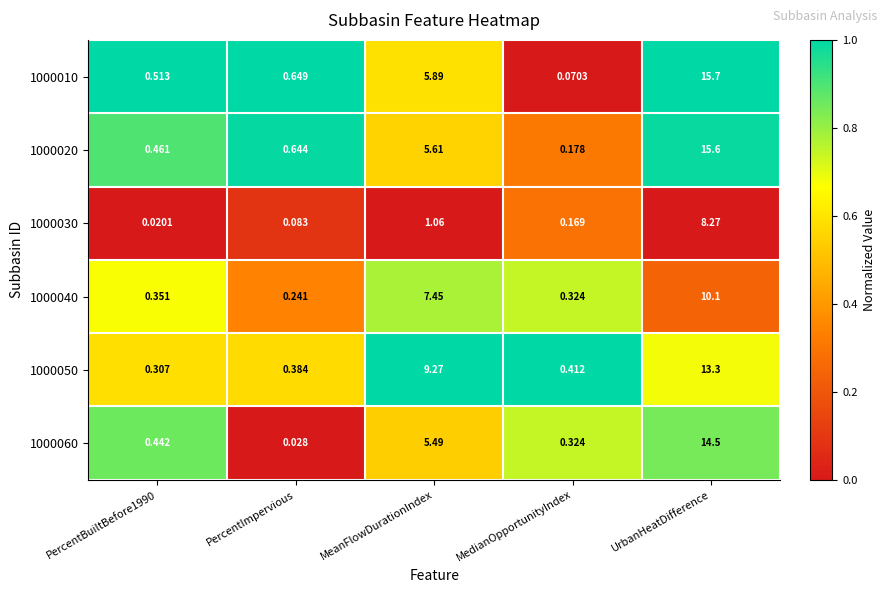

At which label is 1000040 closest to 5?

MeanFlowDurationIndex